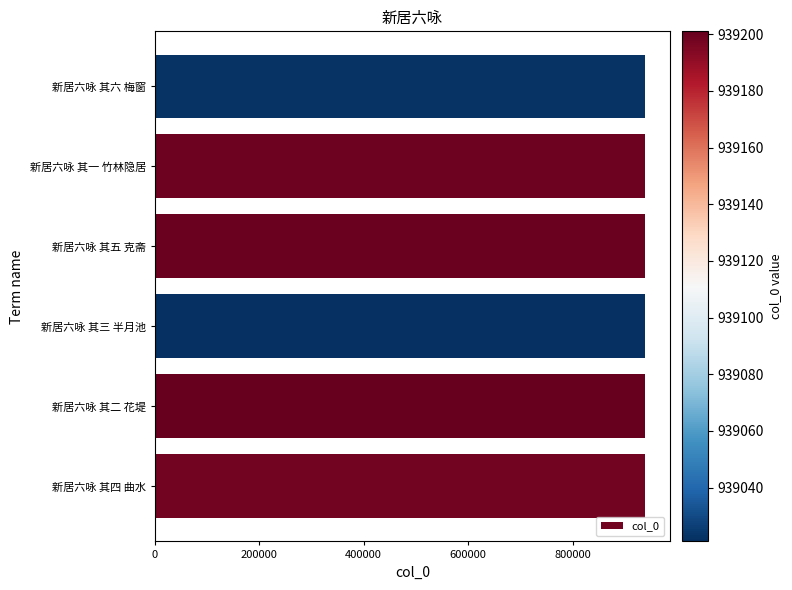

What is the minimum value shown in the chart?

939021